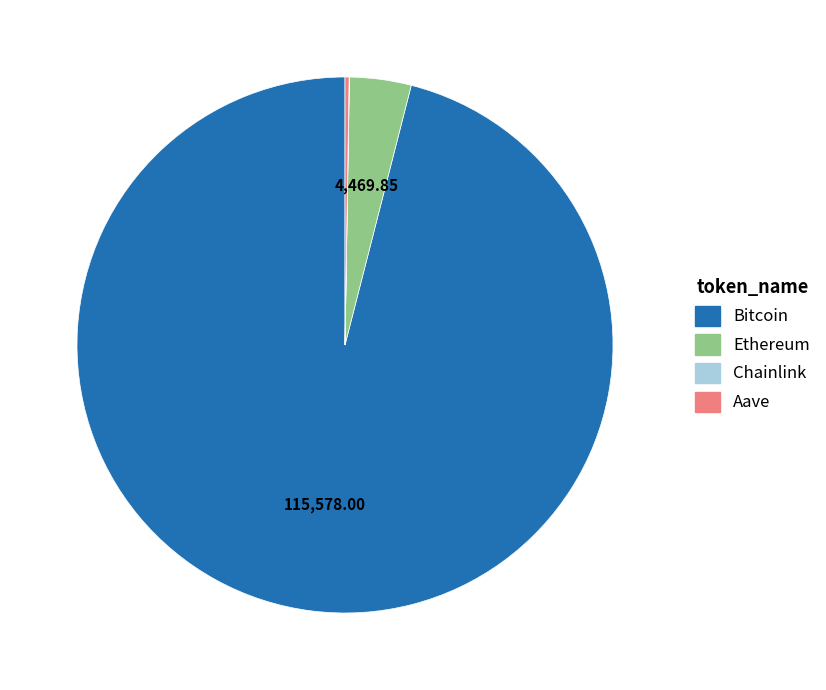

Which category has the biggest portion of the pie?

Bitcoin